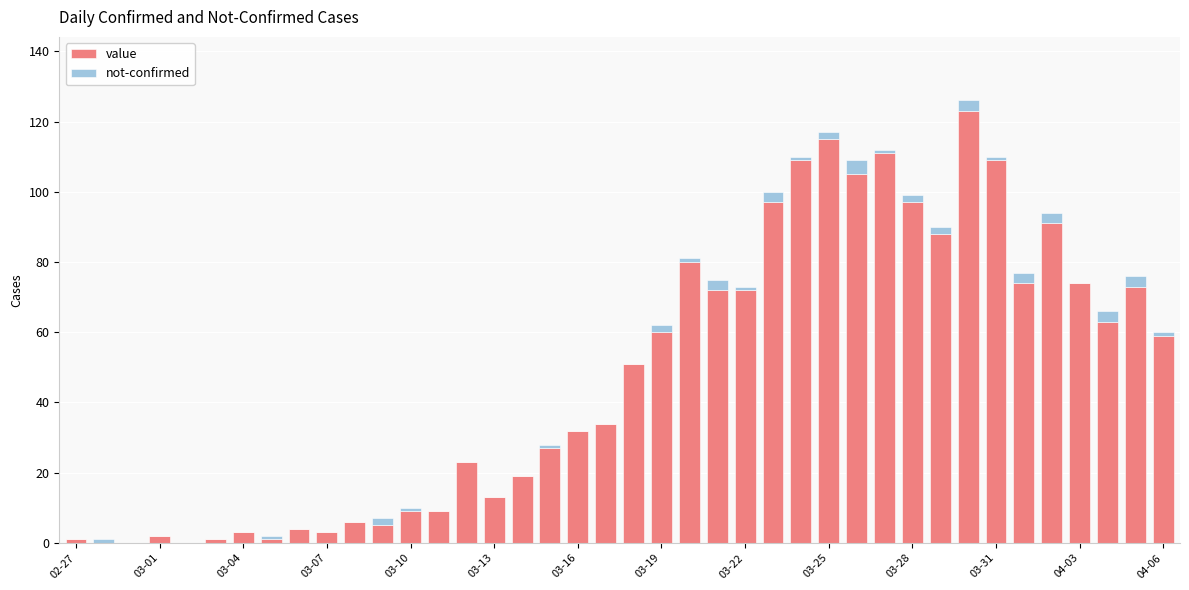

Are the bars horizontal?

No